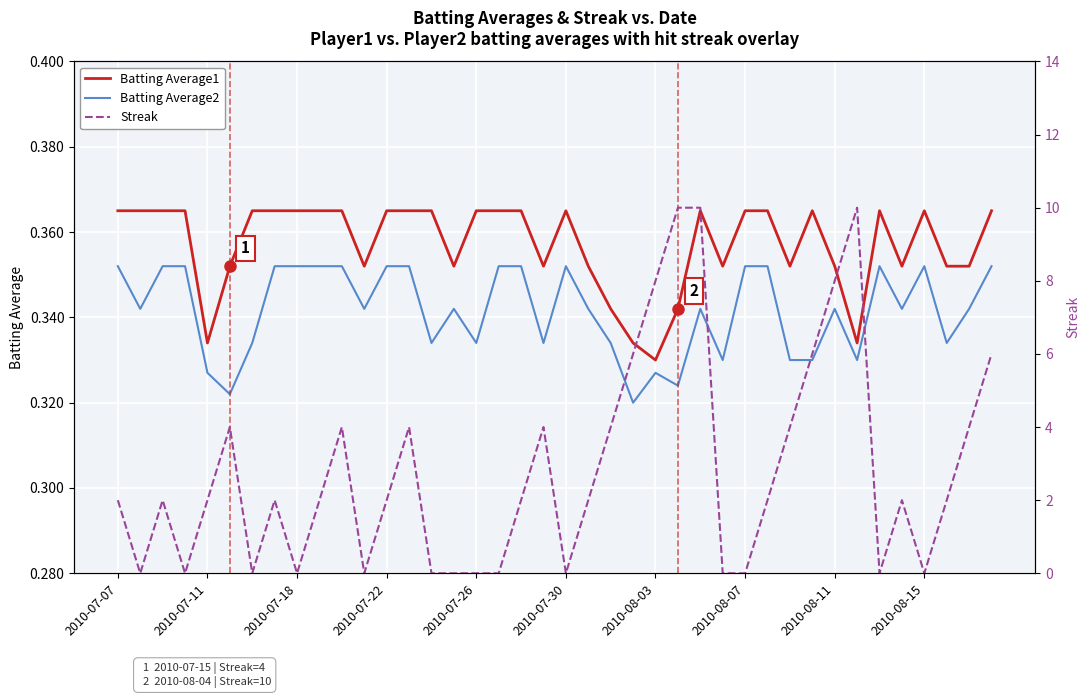

True or false: Batting Average1 and Batting Average2 cross at least once.

False